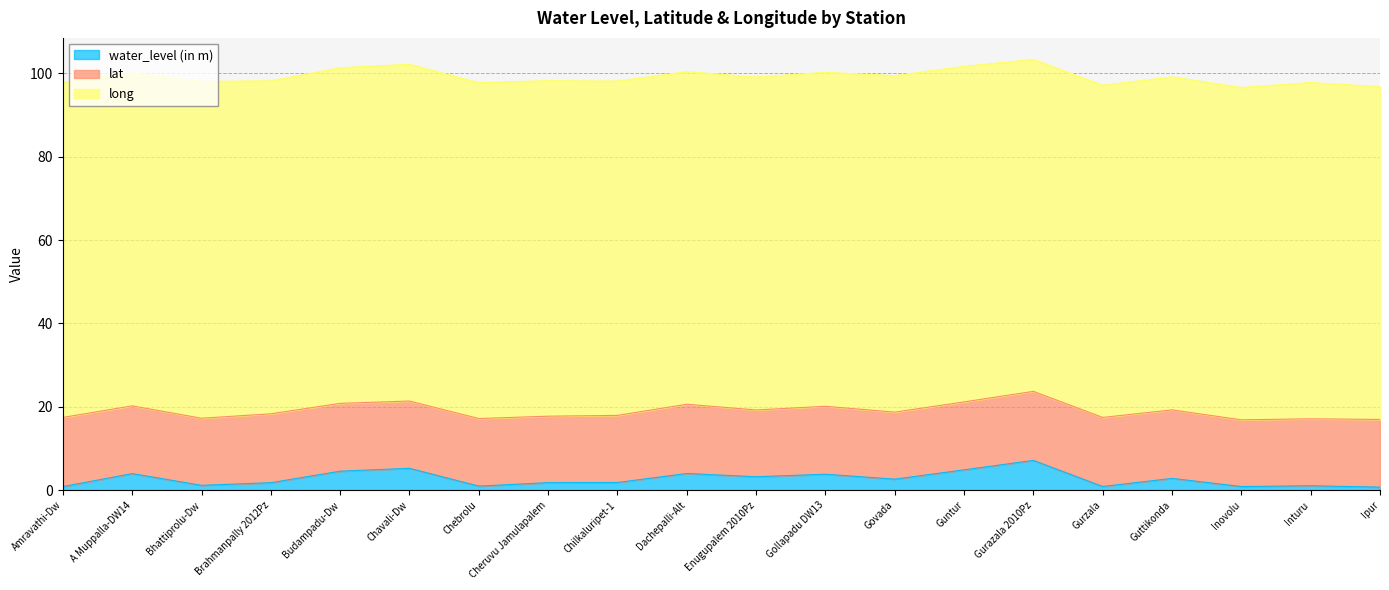

True or false: lat and long intersect in this chart.

False